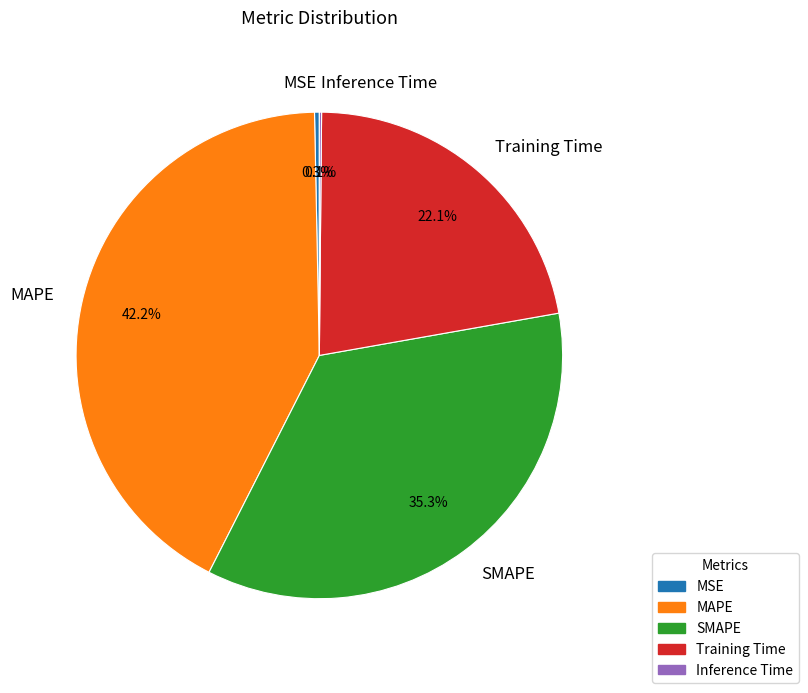

How much of the chart is everything except MSE?

99.7%